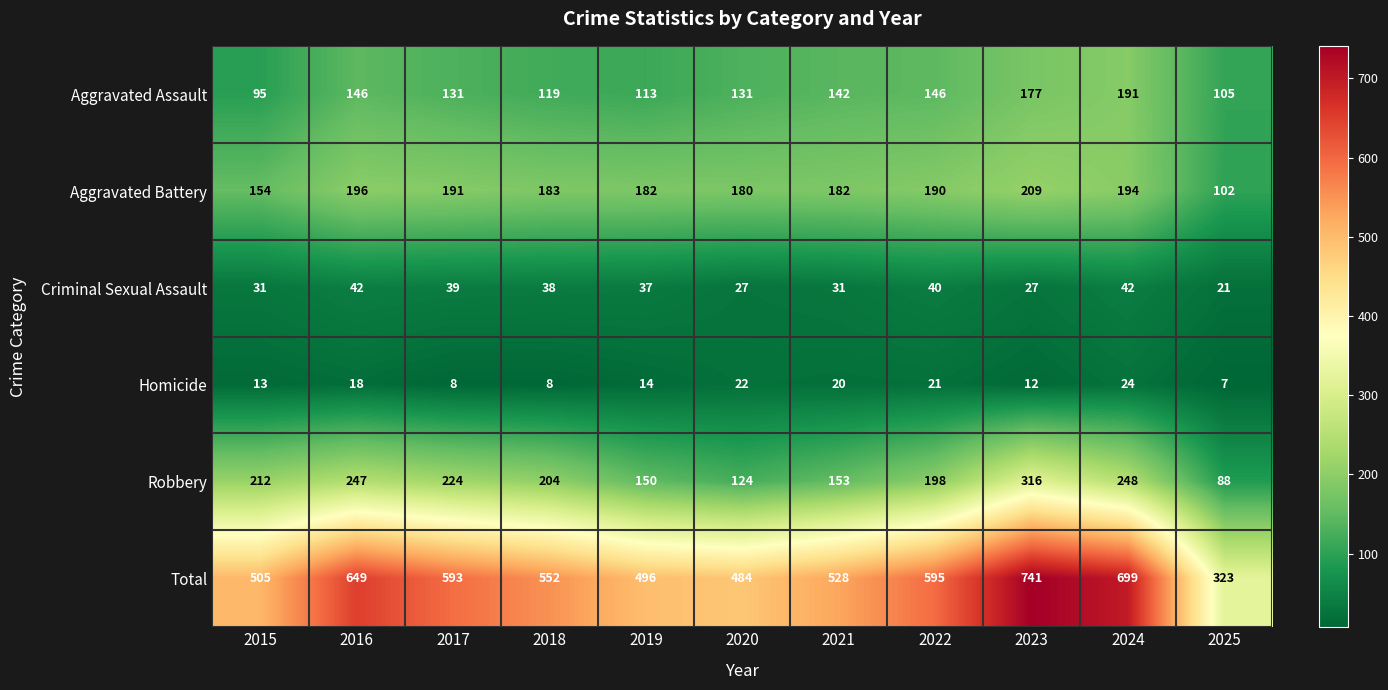

Count the number of categories in the chart.

11